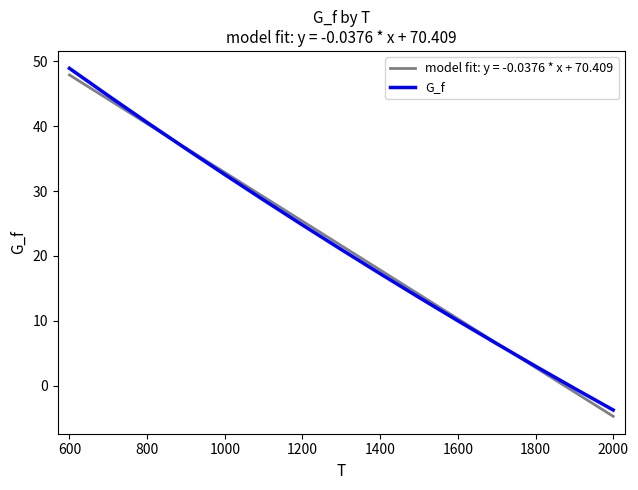

The value of G_f at 800 is 17.3. True or false?

False